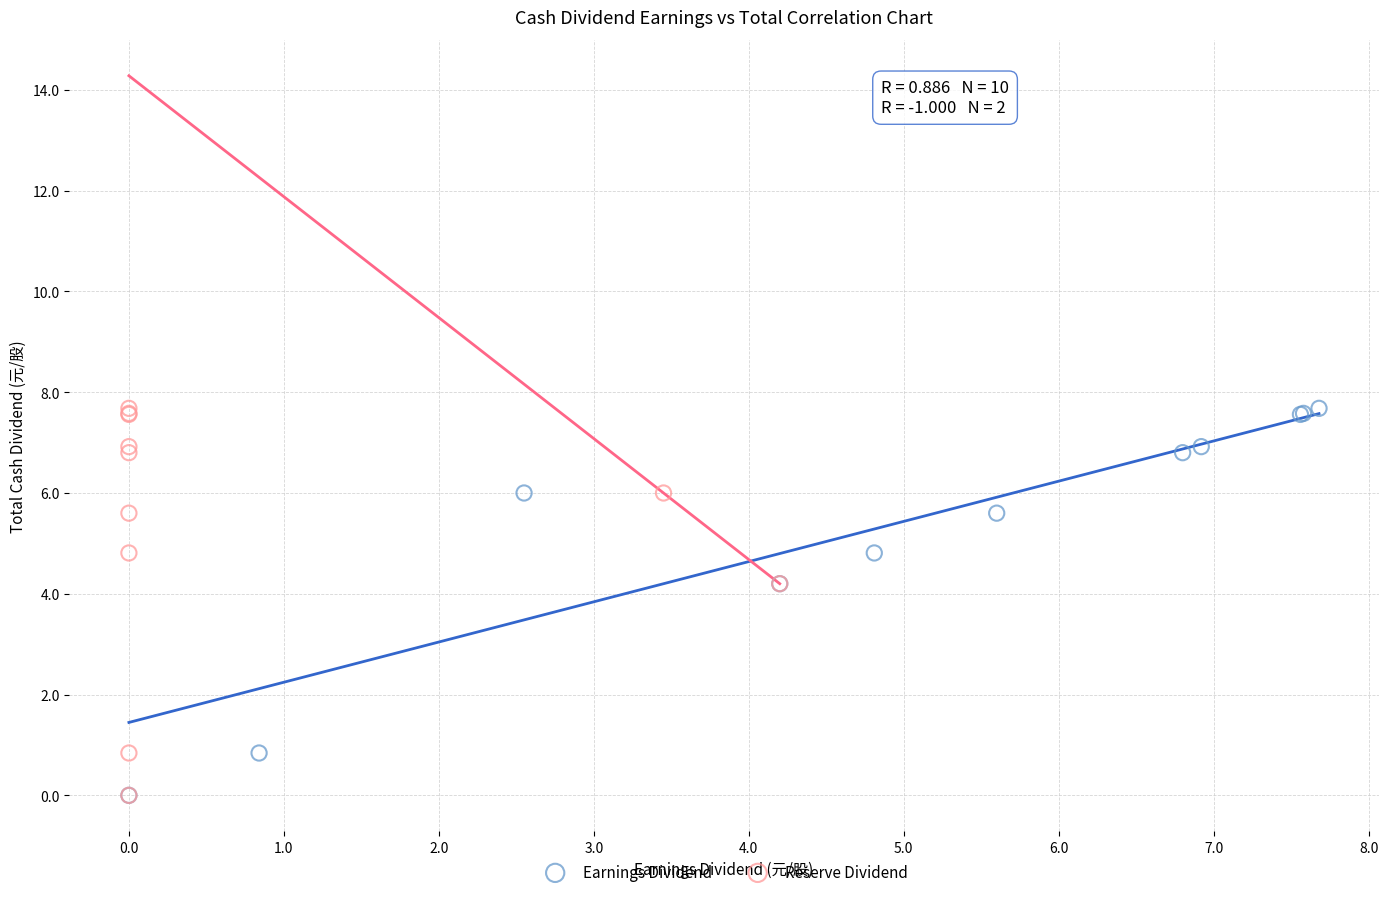

What are all the series names shown in the legend?

Earnings Dividend, Reserve Dividend